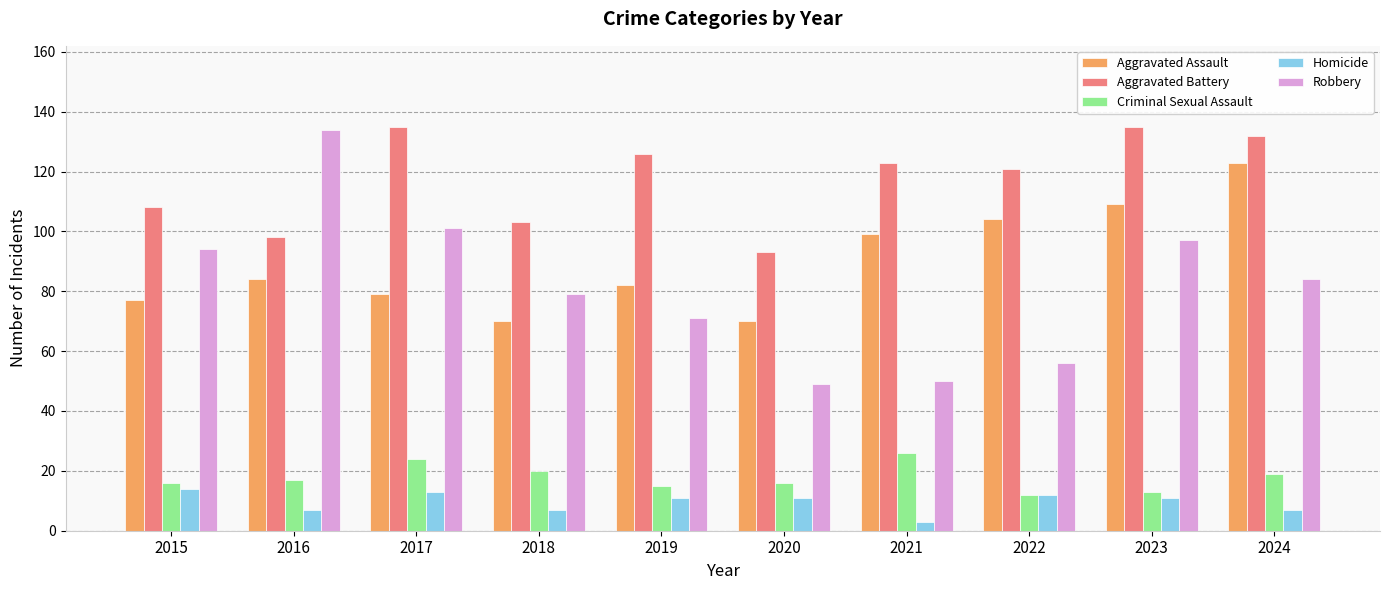

Reading right to left, list all the values displayed in this chart.

Aggravated Assault: 123	109	104	99	70	82	70	79	84	77
Aggravated Battery: 132	135	121	123	93	126	103	135	98	108
Criminal Sexual Assault: 19	13	12	26	16	15	20	24	17	16
Homicide: 7	11	12	3	11	11	7	13	7	14
Robbery: 84	97	56	50	49	71	79	101	134	94